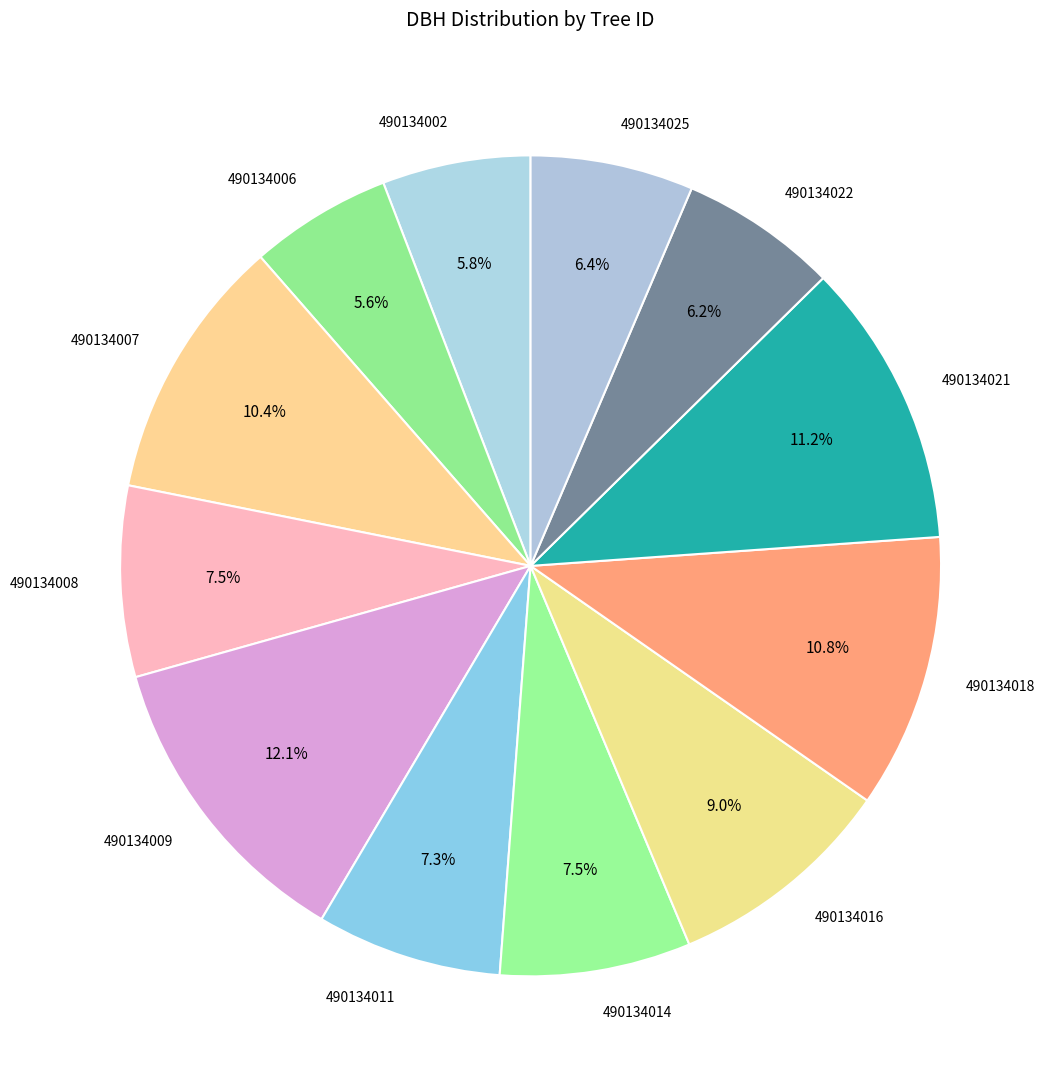

Count the number of slices in the pie.

12